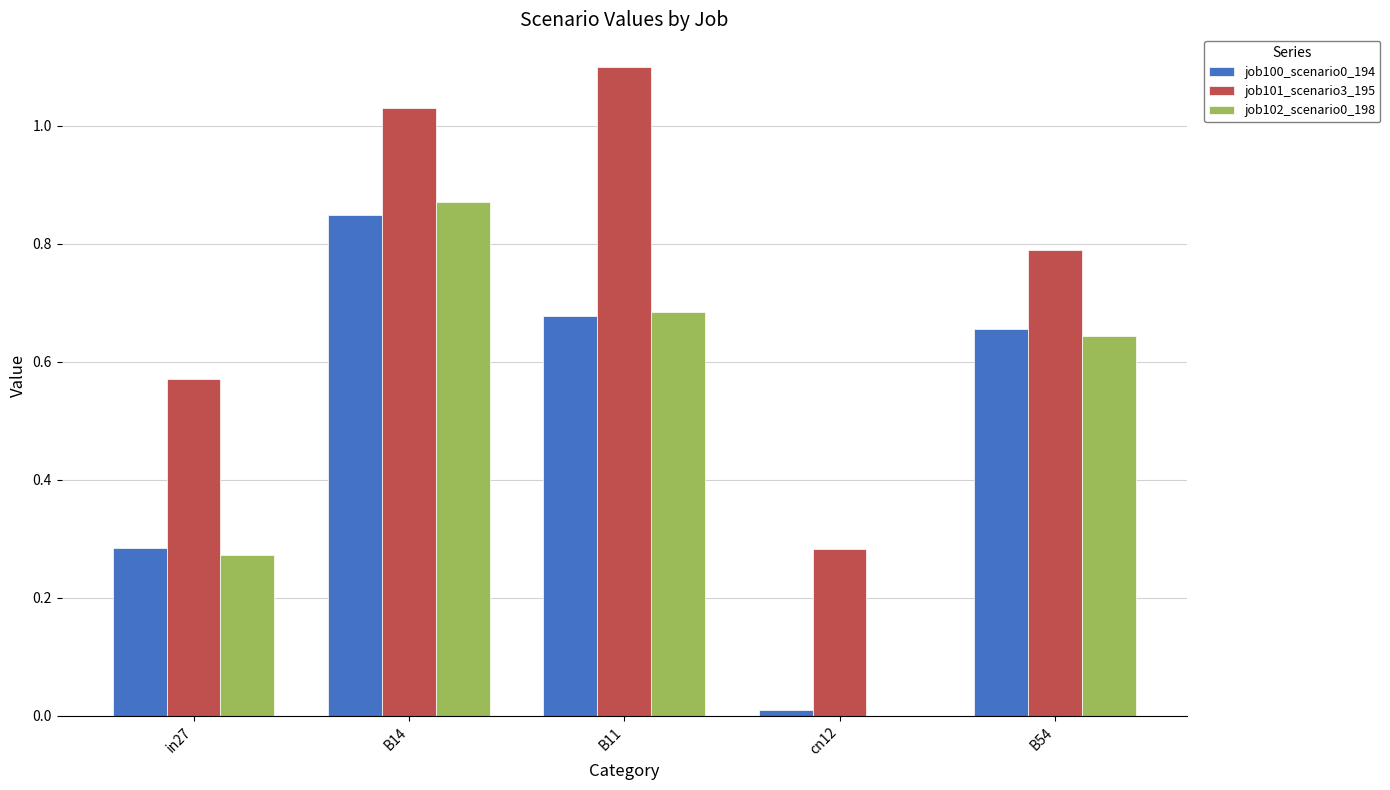

What is the sum of all job101_scenario3_195 values?

3.8